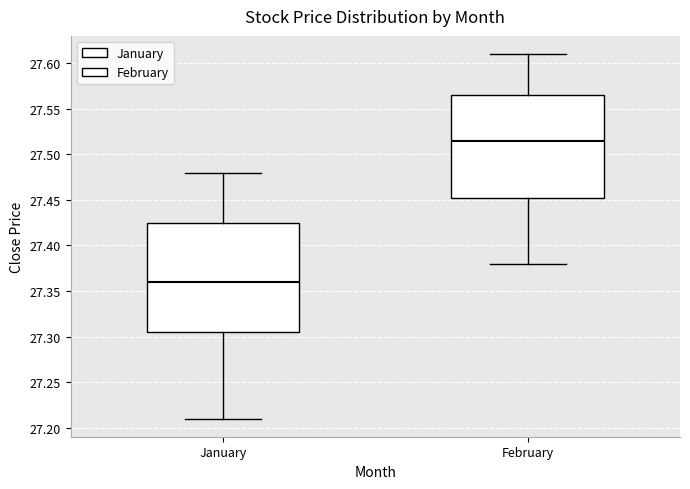

Reading left to right, transcribe this box plot: for each box, give where its median line is, the range the box spans, and where its two whiskers end, as read against the y-axis. The values are not printed on the chart, so give them approximately, as read against the axis.

January: median 27.360, box 27.305 to 27.425, whiskers 27.210 to 27.480
February: median 27.515, box 27.455 to 27.565, whiskers 27.380 to 27.610